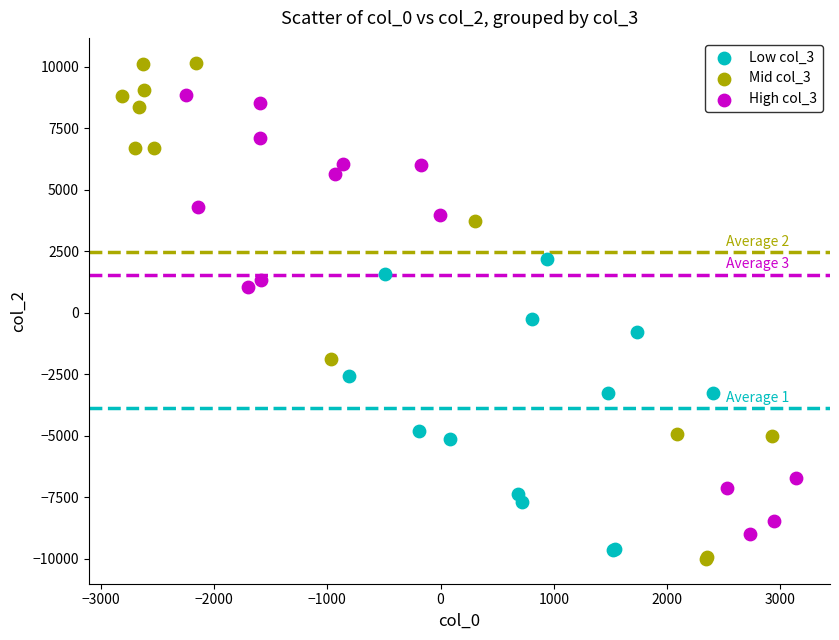

Which series has the widest spread of Y values?

Mid col_3